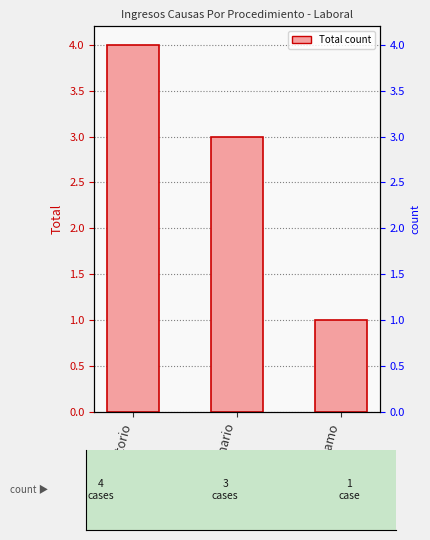

What is the value of the 1st bar from the left?

4